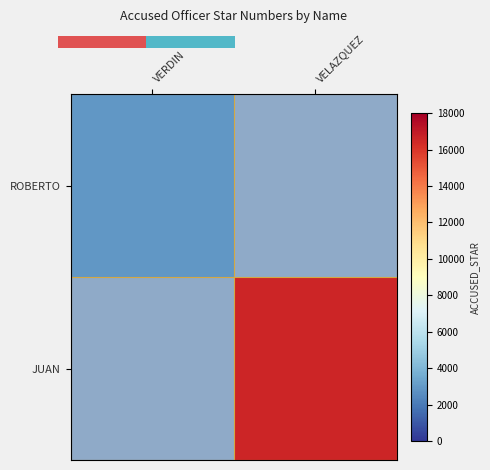

List the series in order of their overall mean, lowest first.

ROBERTO, JUAN